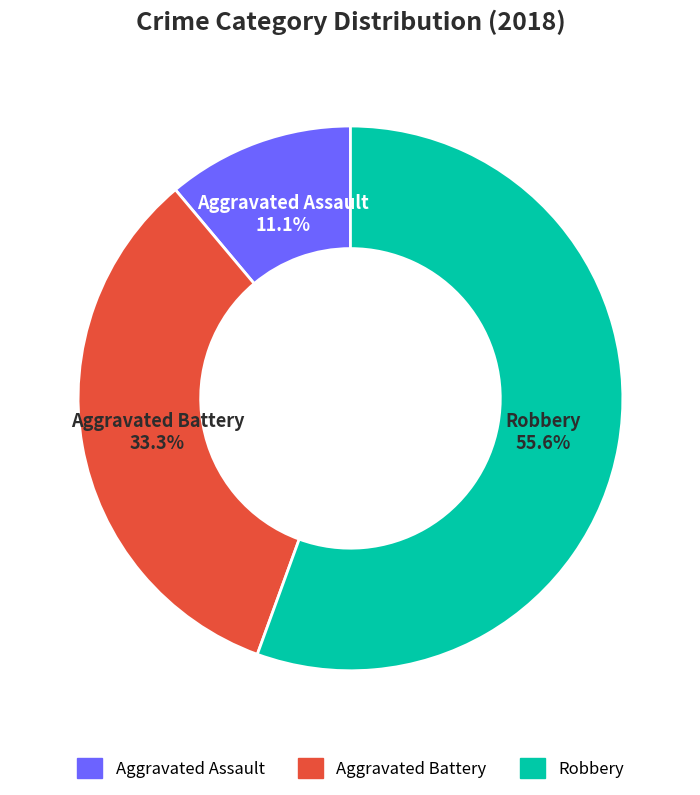

Does any single category account for the majority?

Yes